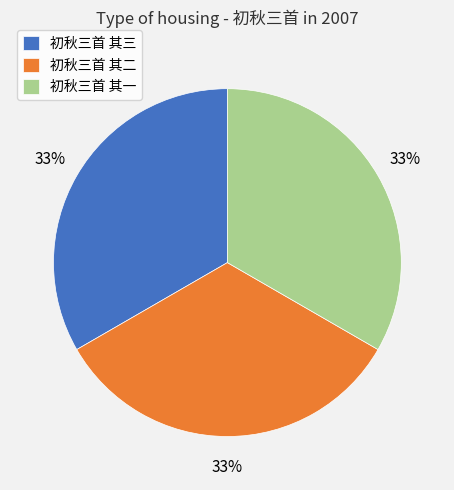

Is the sum of 初秋三首 其一 and 初秋三首 其三 greater than half?

Yes